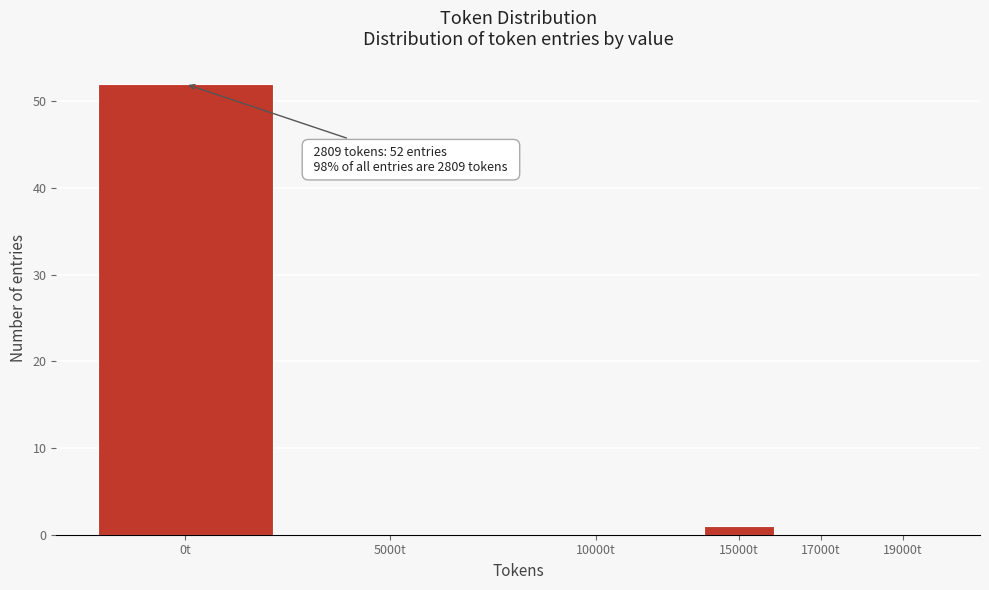

Reading left to right, extract all data points from this chart.

0t=52	5000t=0	10000t=0	15000t=1	17000t=0	19000t=0